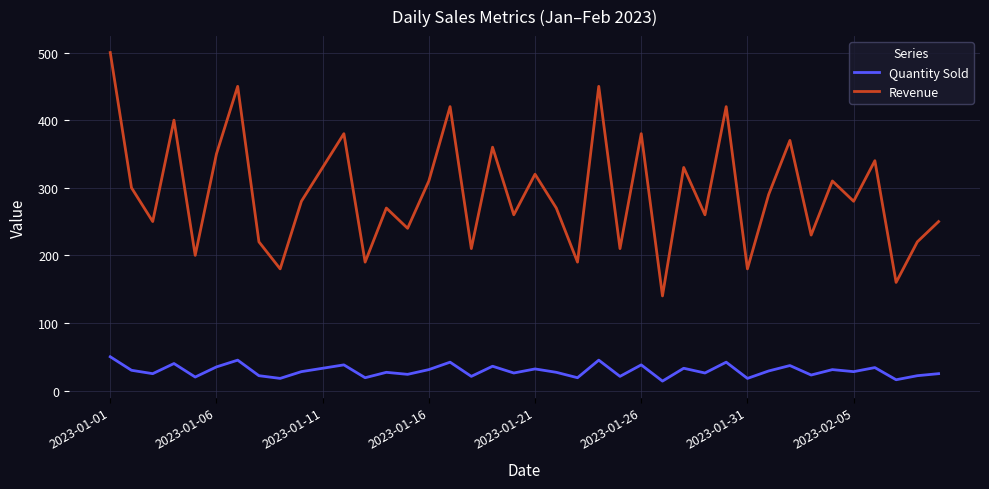

True or false: Quantity Sold and Revenue cross at least once.

False